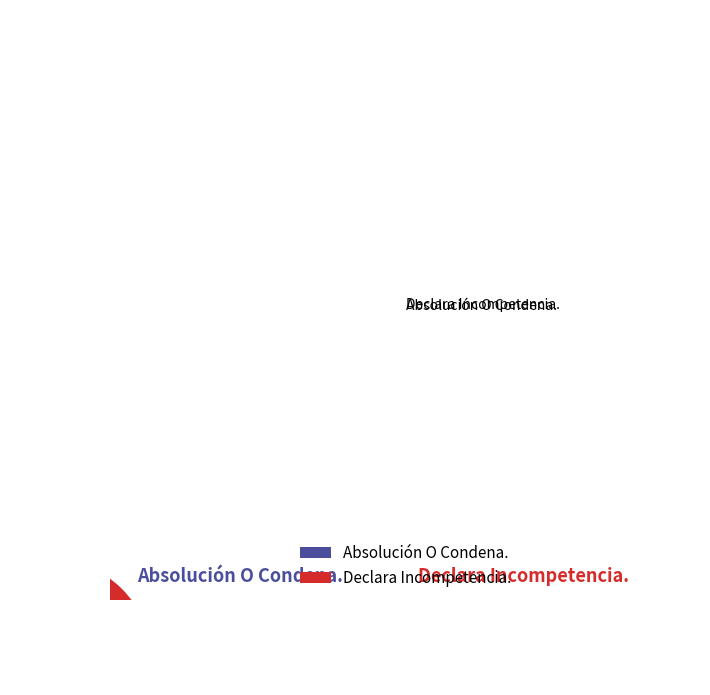

Which slice is the smallest?

Declara Incompetencia.